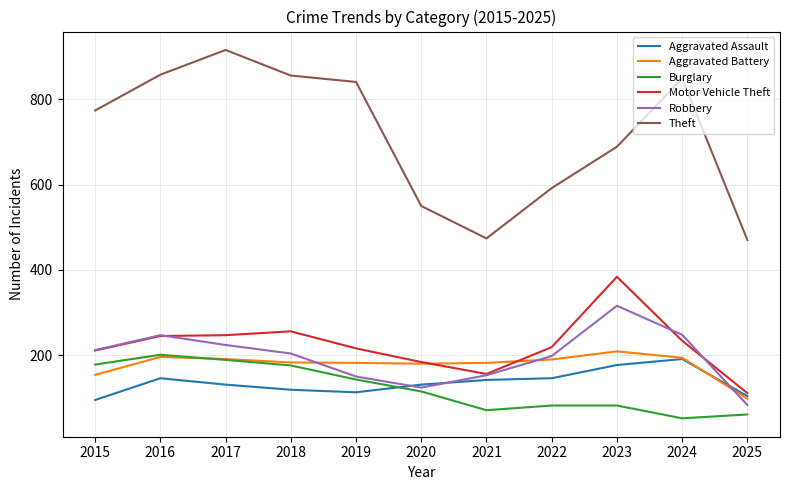

Between 2023 and 2025, which series saw the biggest shift?

Motor Vehicle Theft